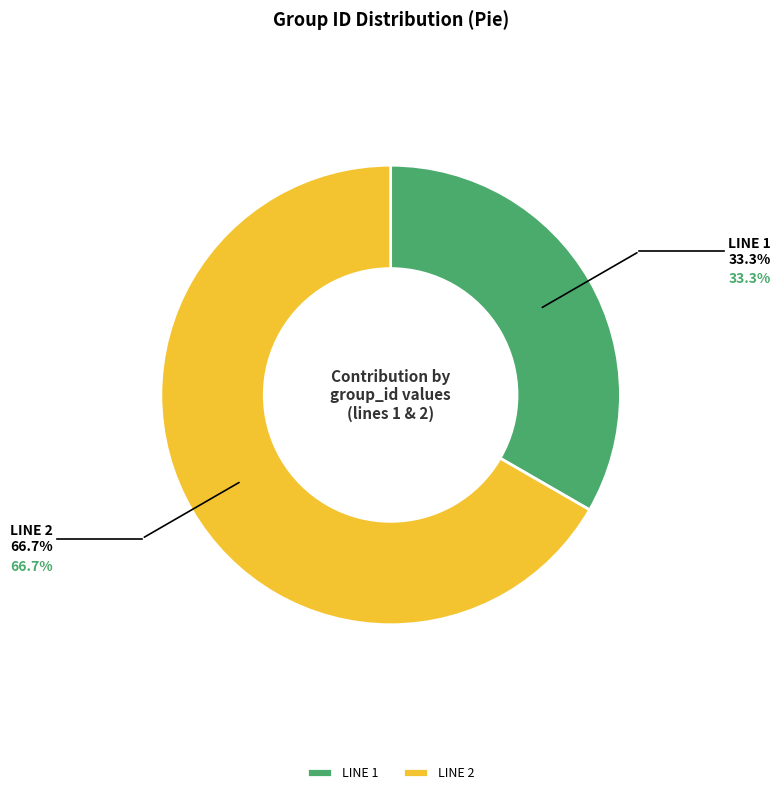

What is the ratio of the value at LINE 2 to the value at LINE 1?

2.0